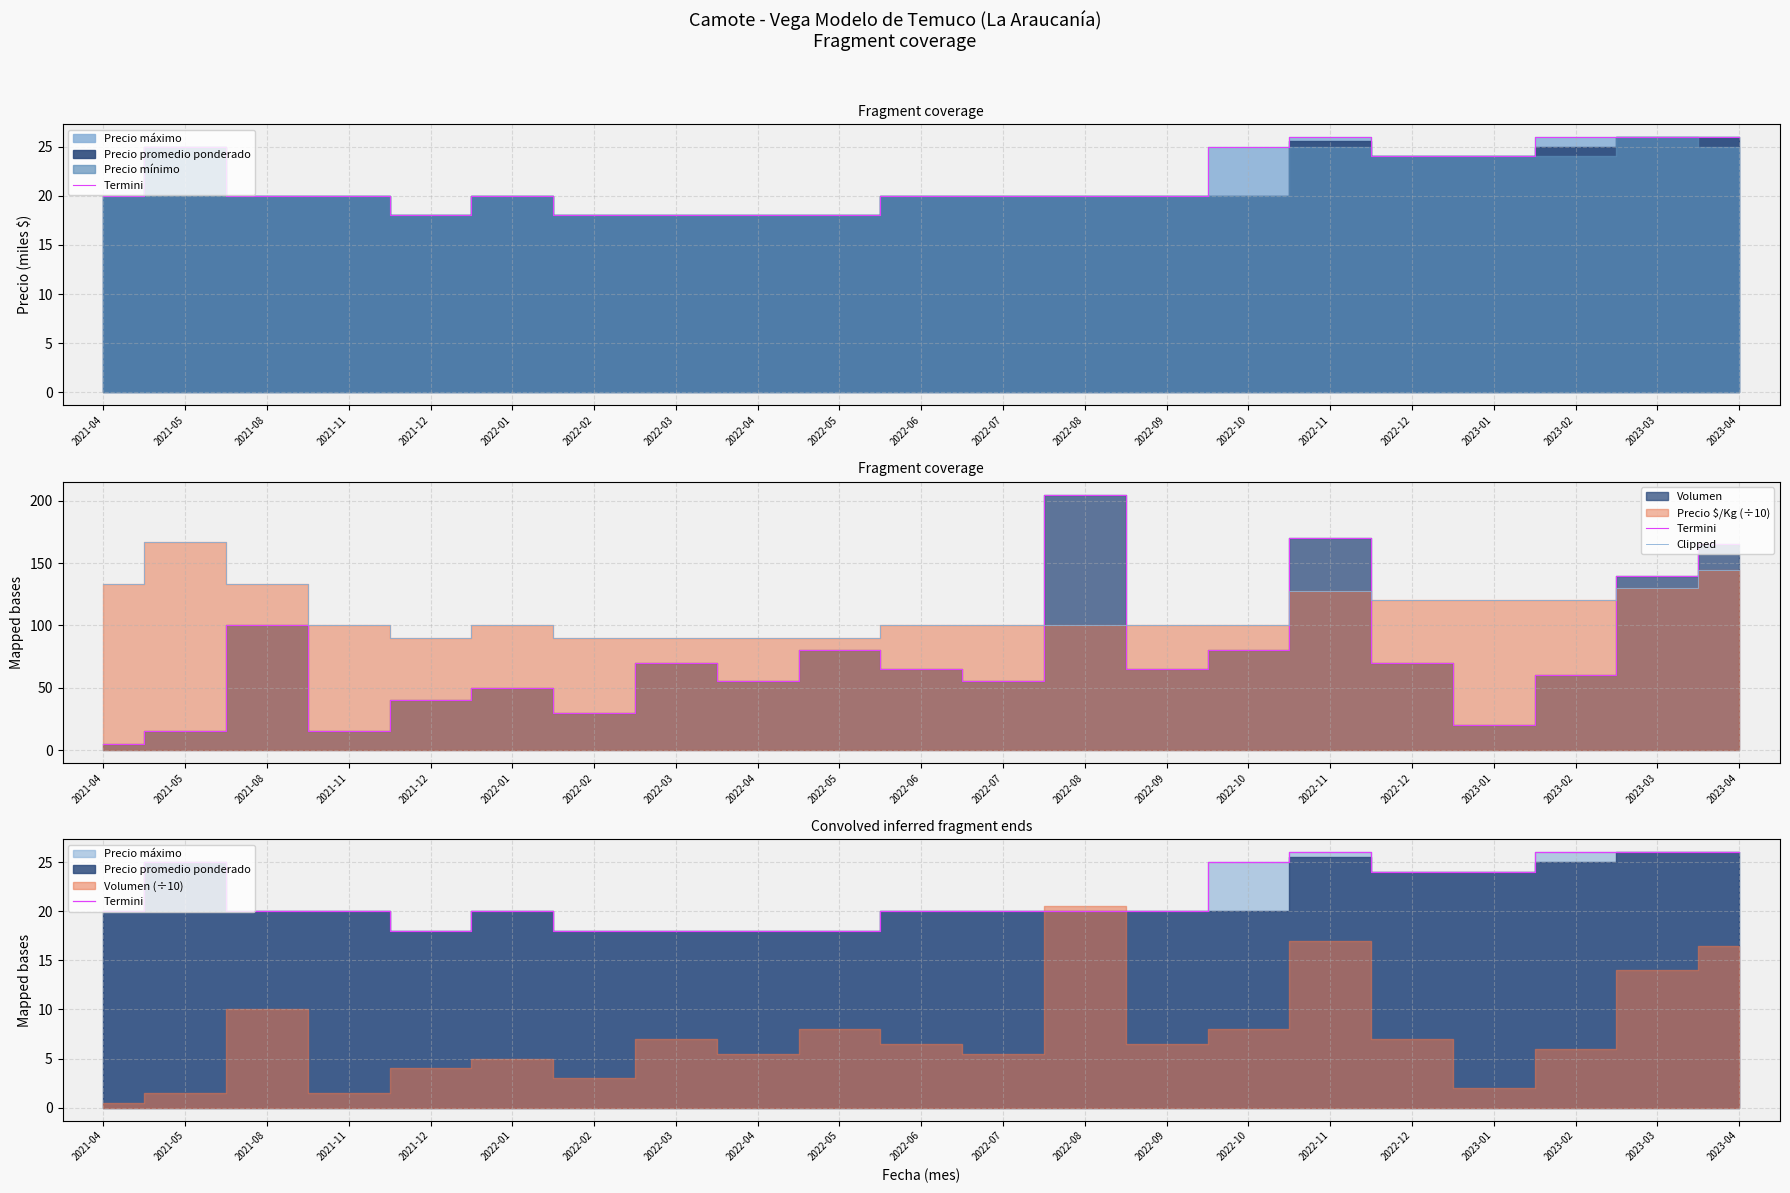

Reading left to right, extract all data points from this chart.

Termini: 2021-04=20.0	2021-05=25.0	2021-08=20.0	2021-11=20.0	2021-12=18.0	2022-01=20.0	2022-02=18.0	2022-03=18.0	2022-04=18.0	2022-05=18.0	2022-06=20.0	2022-07=20.0	2022-08=20.0	2022-09=20.0	2022-10=25.0	2022-11=26.0	2022-12=24.0	2023-01=24.0	2023-02=26.0	2023-03=26.0	2023-04=26.0
Clipped: 2021-04=133.3	2021-05=166.7	2021-08=133.3	2021-11=100.0	2021-12=90.0	2022-01=100.0	2022-02=90.0	2022-03=90.0	2022-04=90.0	2022-05=90.0	2022-06=100.0	2022-07=100.0	2022-08=100.0	2022-09=100.0	2022-10=100.0	2022-11=127.6	2022-12=120.0	2023-01=120.0	2023-02=120.0	2023-03=130.0	2023-04=144.4